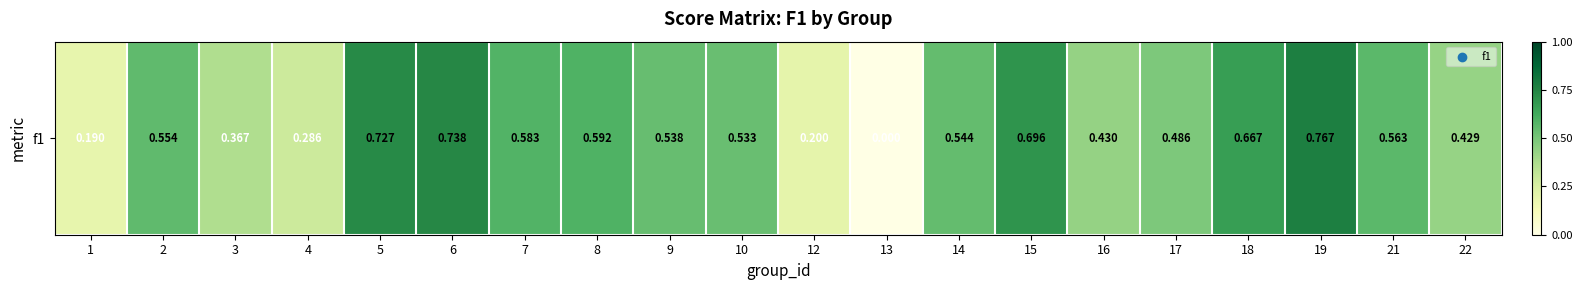

What is the sum of the values at 9 and 19?

1.3